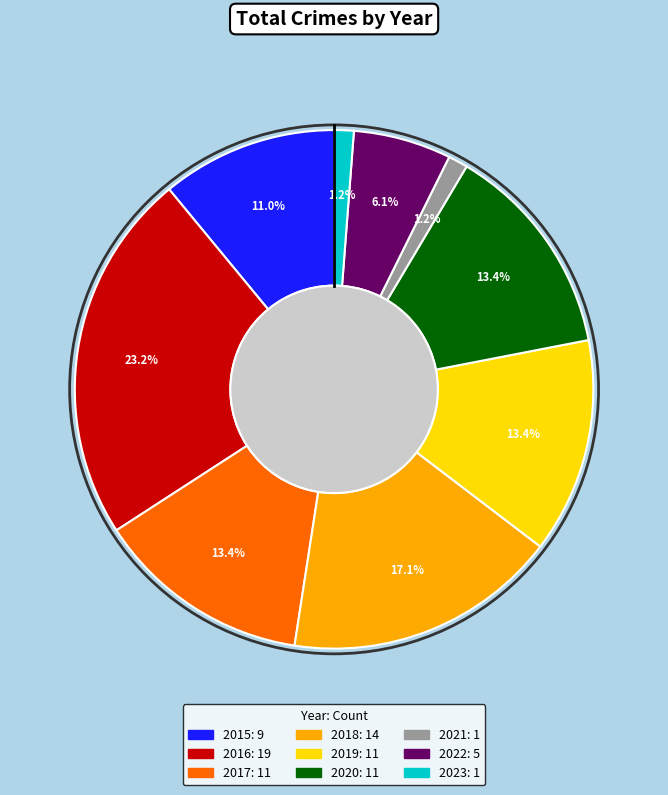

How much of the chart is everything except 2017?

86.6%